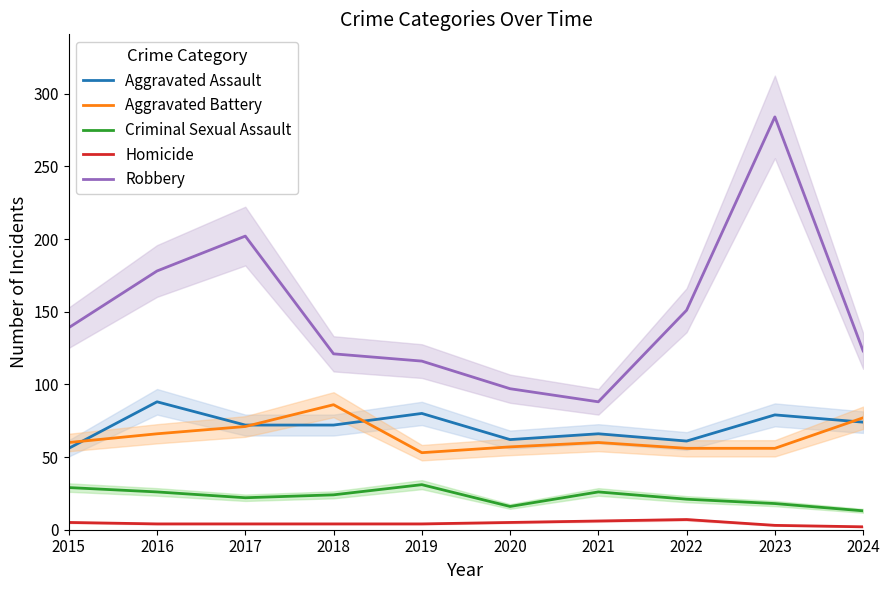

Reading right to left, what are all the values shown in this chart?

Aggravated Assault: 2024=74	2023=79	2022=61	2021=66	2020=62	2019=80	2018=72	2017=72	2016=88	2015=56
Aggravated Battery: 2024=77	2023=56	2022=56	2021=60	2020=57	2019=53	2018=86	2017=71	2016=66	2015=60
Criminal Sexual Assault: 2024=13	2023=18	2022=21	2021=26	2020=16	2019=31	2018=24	2017=22	2016=26	2015=29
Homicide: 2024=2	2023=3	2022=7	2021=6	2020=5	2019=4	2018=4	2017=4	2016=4	2015=5
Robbery: 2024=123	2023=284	2022=151	2021=88	2020=97	2019=116	2018=121	2017=202	2016=178	2015=139